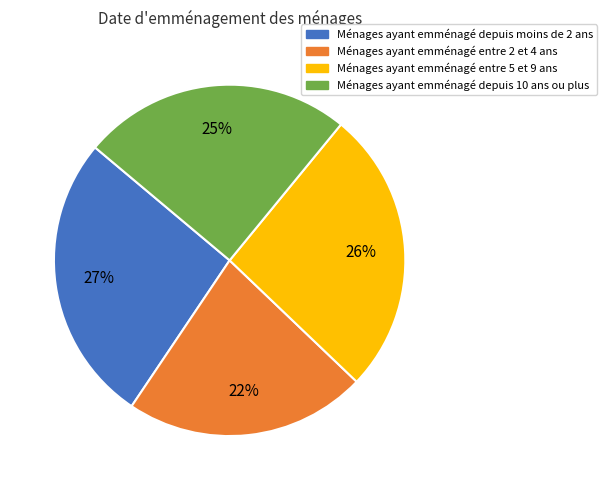

Count the number of slices in the pie.

4